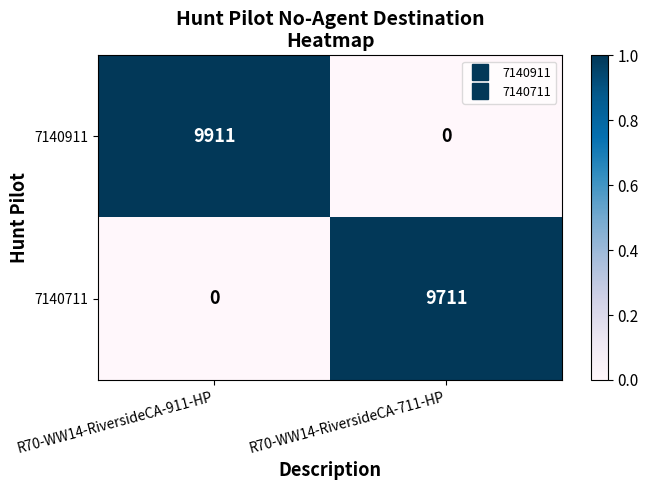

Where is 7140711 nearest to the value 4855?

R70-WW14-RiversideCA-911-HP